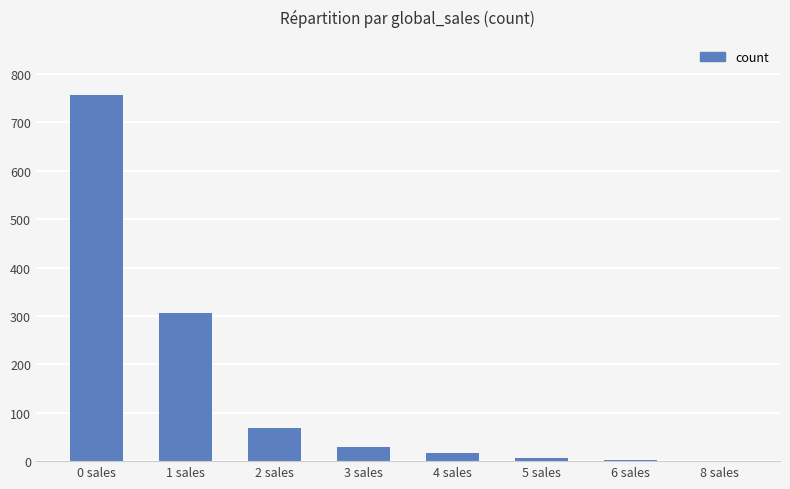

Where is the data nearest to the value 379?

1 sales